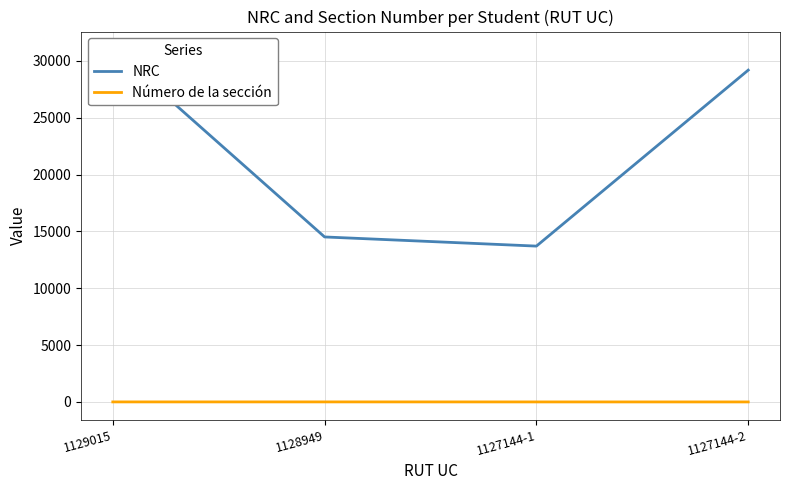

True or false: NRC and Número de la sección intersect in this chart.

False